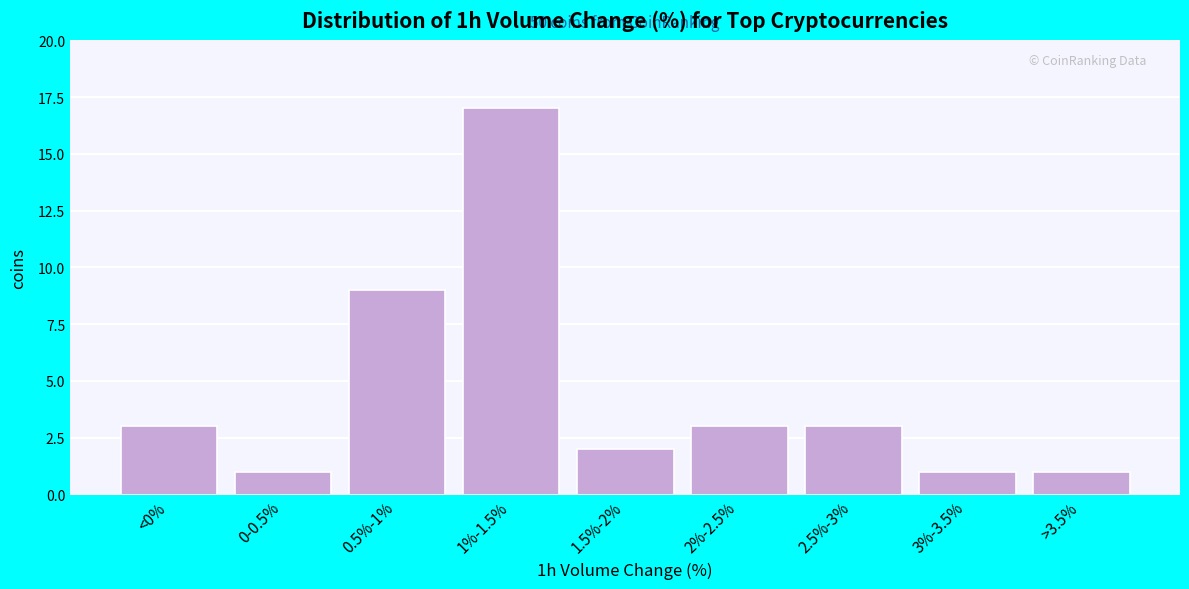

Reading right to left, extract all data points from this chart.

>3.5%=1	3%-3.5%=1	2.5%-3%=3	2%-2.5%=3	1.5%-2%=2	1%-1.5%=17	0.5%-1%=9	0-0.5%=1	<0%=3